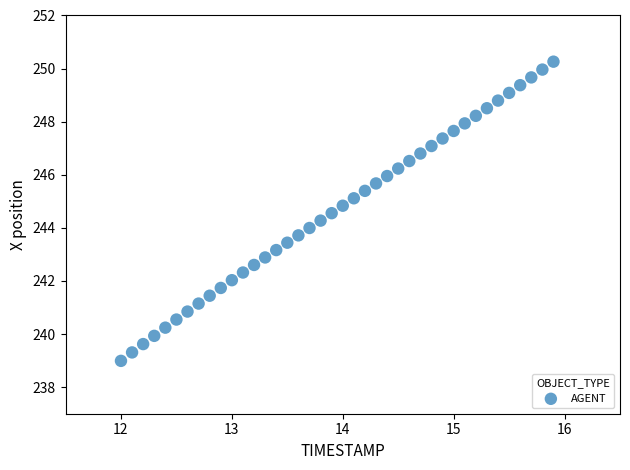

What is the range of X values (max minus min)?

3.9